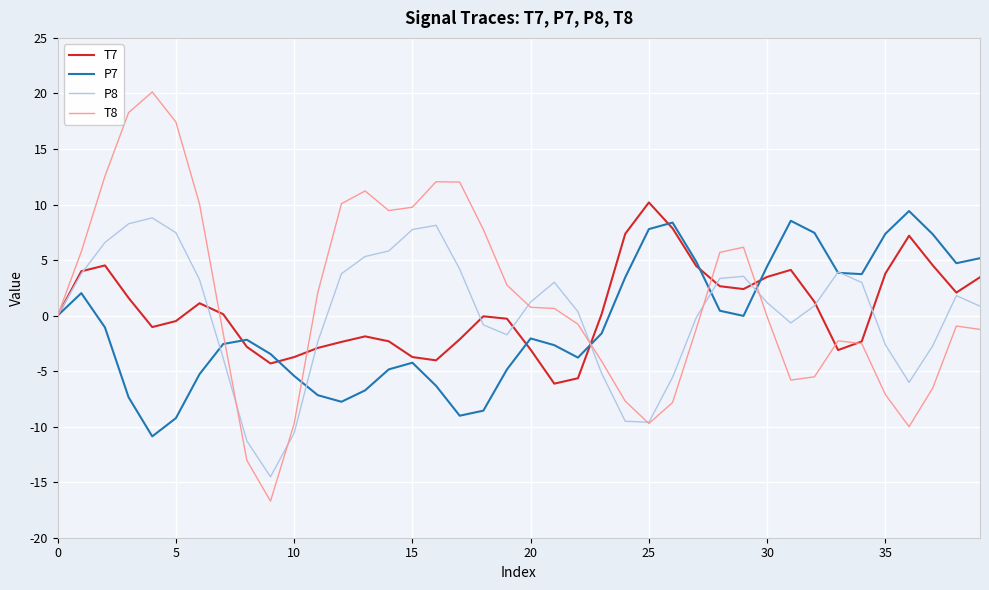

What is the maximum value for P8?

8.8